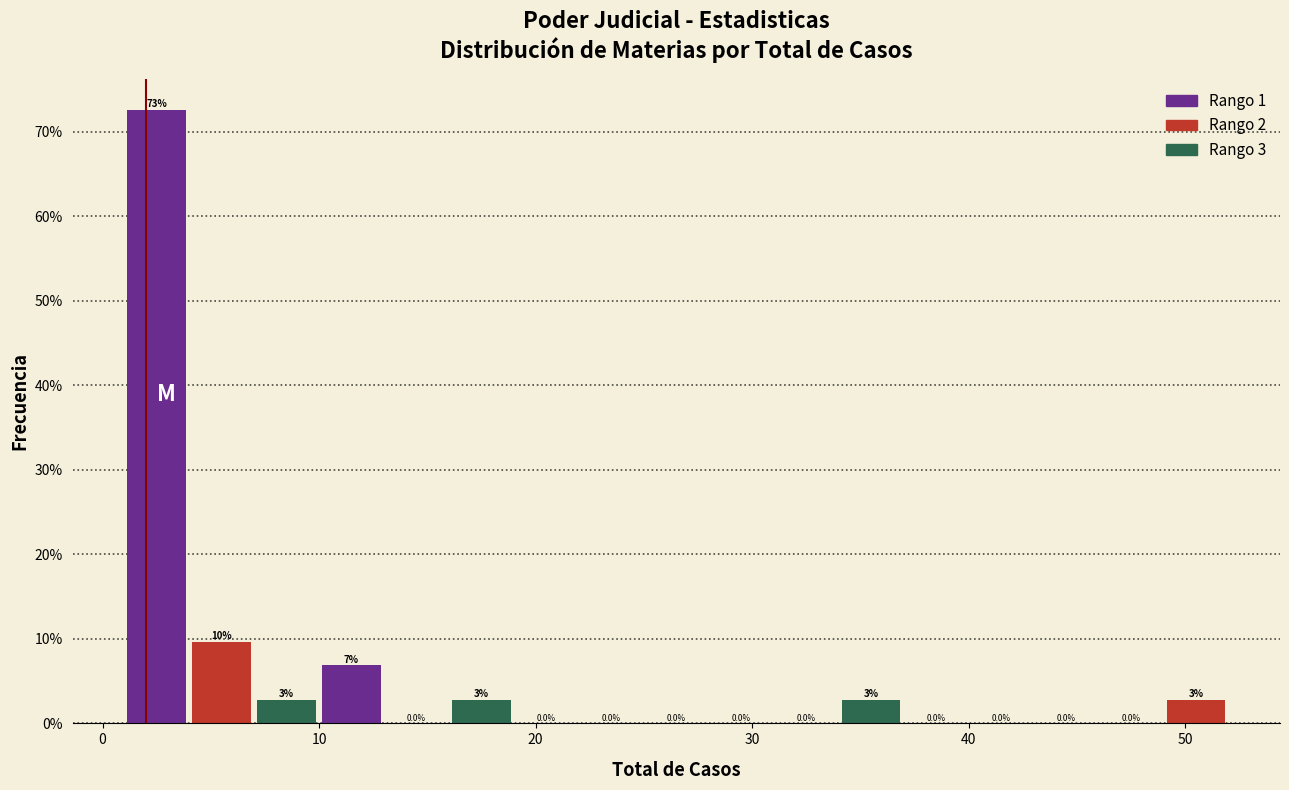

Around what value on the x-axis is the tallest bar? Give the approximate position of its centre, as read against the axis.

3